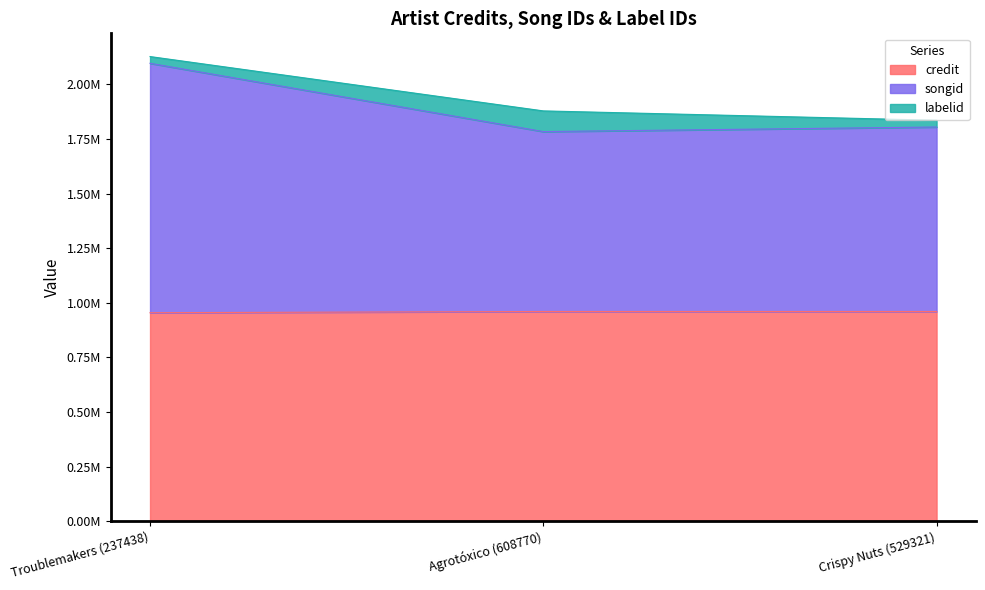

The credit series shows 960210 at Agrotóxico (608770). True or false?

True